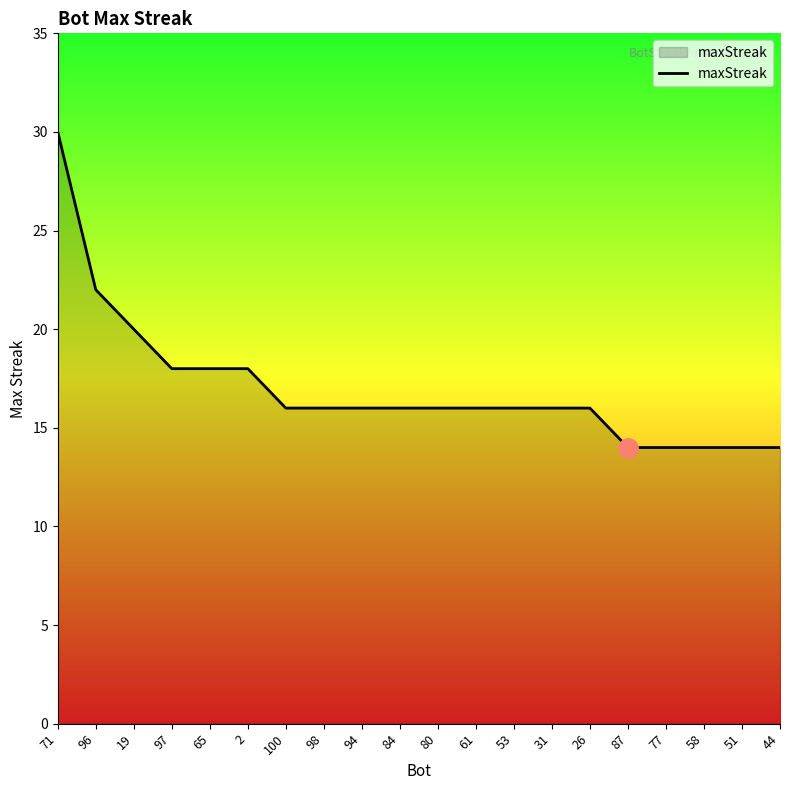

What position from the left is 80?

11